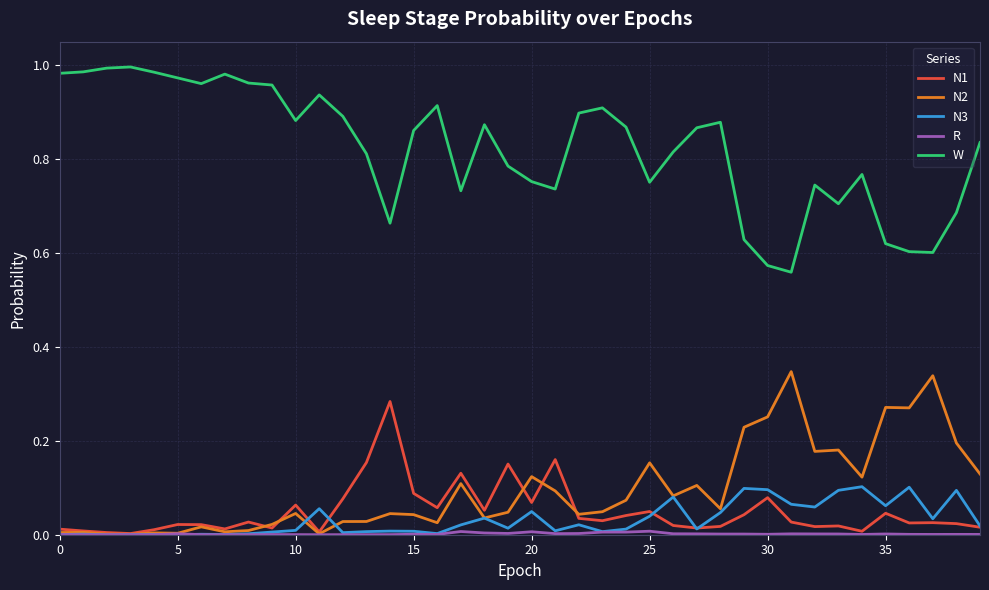

True or false: W and N3 cross at least once.

False